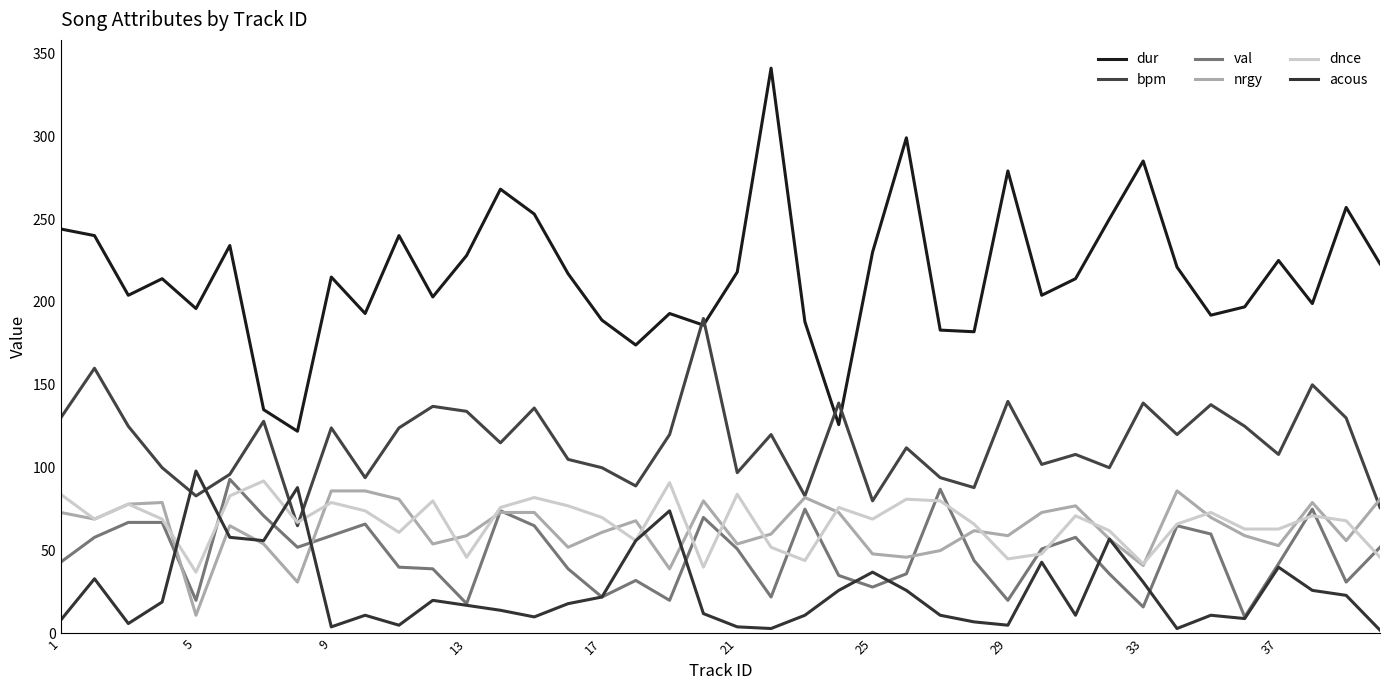

Does the chart display data point markers on the line(s)?

No